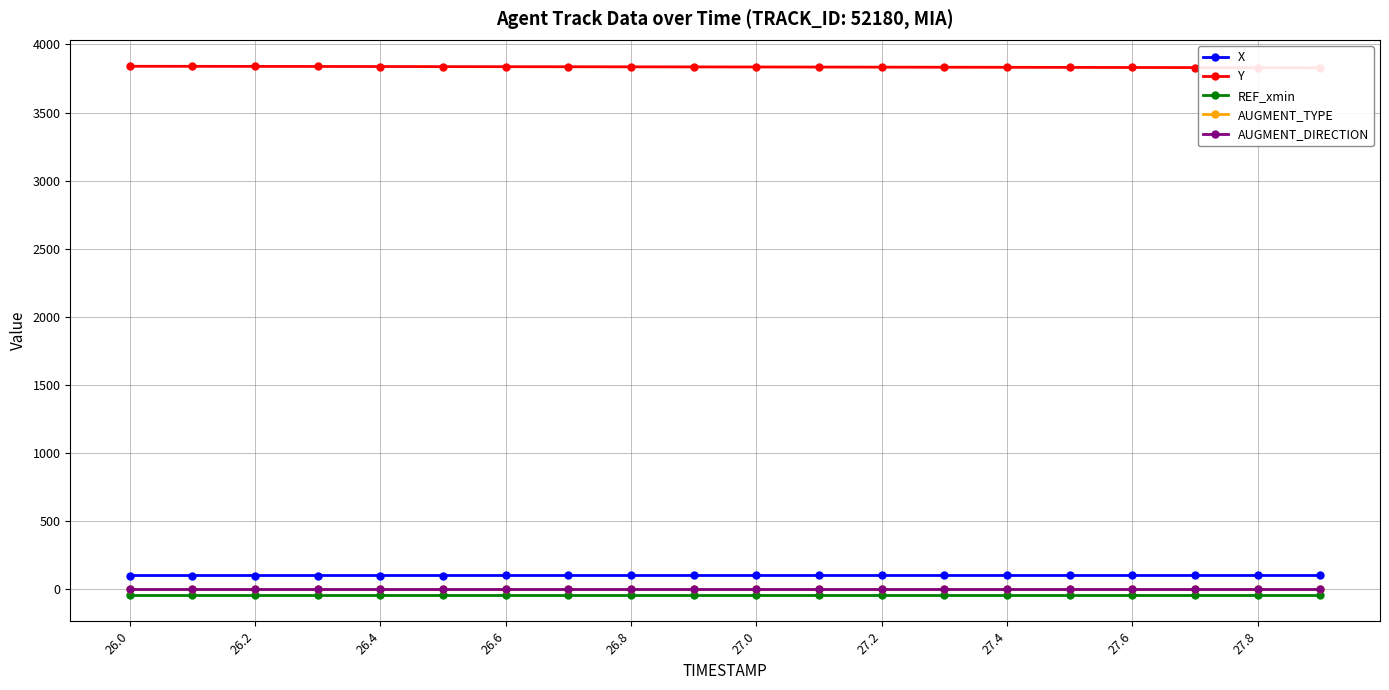

Reading left to right, what are all the values shown in this chart?

X: 100.7	100.7	100.8	100.8	100.8	100.8	100.9	100.9	100.9	100.9	100.9	100.9	100.9	100.9	100.9	101.0	101.0	101.0	101.0	101.0
Y: 3840.0	3839.5	3839.0	3838.5	3838.0	3837.5	3837.0	3836.4	3835.9	3835.3	3834.8	3834.2	3833.6	3833.0	3832.4	3831.7	3831.1	3830.5	3829.8	3829.2
REF_xmin: -41.3	-41.3	-41.3	-41.3	-41.3	-41.3	-41.3	-41.3	-41.3	-41.3	-41.3	-41.3	-41.3	-41.3	-41.3	-41.3	-41.3	-41.3	-41.3	-41.3
AUGMENT_TYPE: 0.0	0.0	0.0	0.0	0.0	0.0	0.0	0.0	0.0	0.0	0.0	0.0	0.0	0.0	0.0	0.0	0.0	0.0	0.0	0.0
AUGMENT_DIRECTION: 0.0	0.0	0.0	0.0	0.0	0.0	0.0	0.0	0.0	0.0	0.0	0.0	0.0	0.0	0.0	0.0	0.0	0.0	0.0	0.0